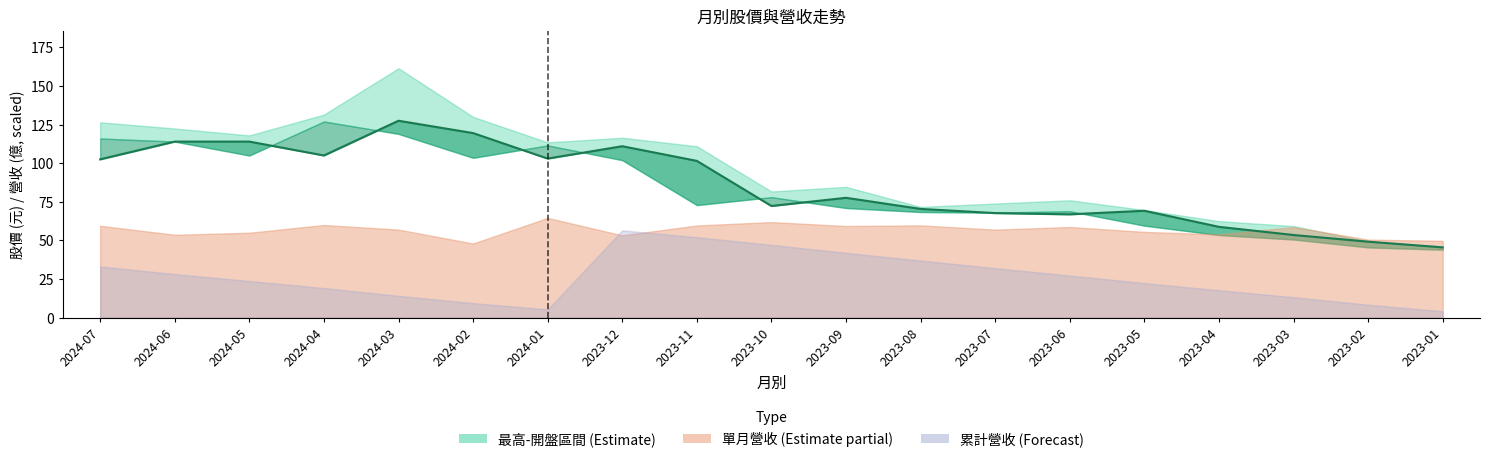

What is the ratio of the value at 2023-09 to the value at 2023-12?

0.7